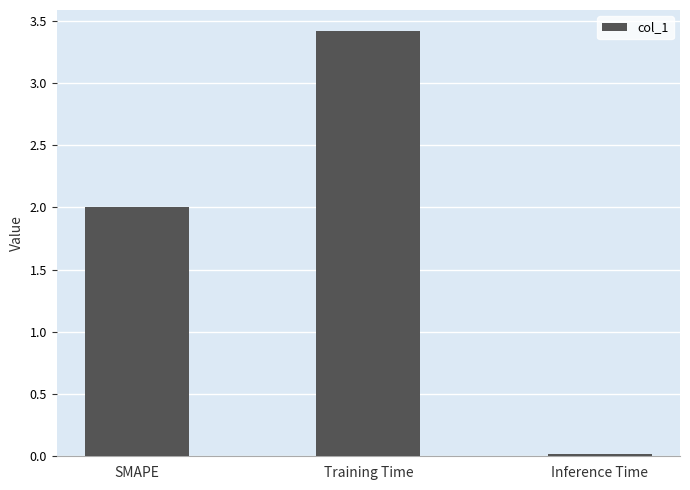

True or false: the data shows 3.1 at SMAPE.

False